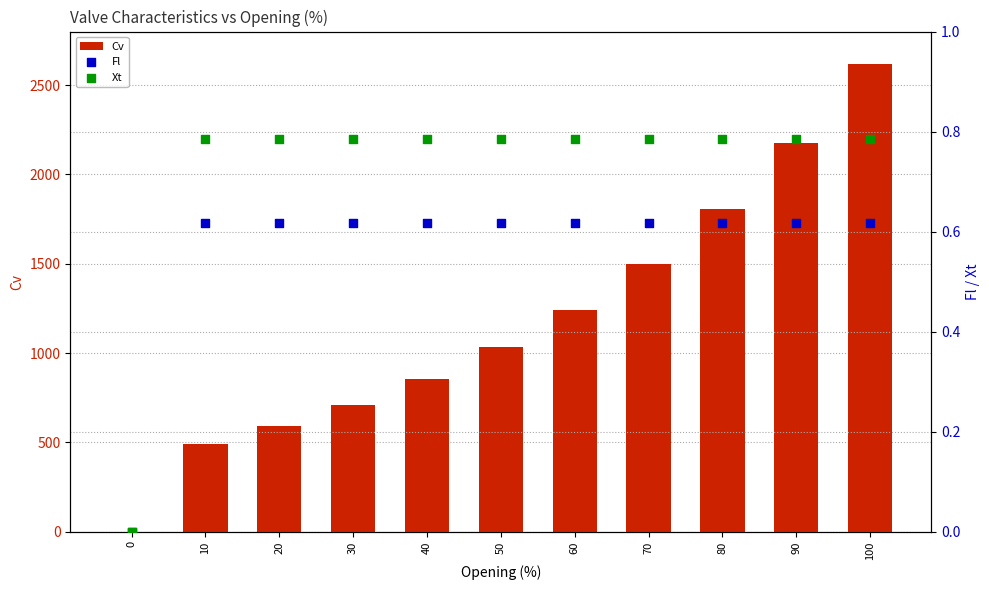

Which series reaches the minimum Y coordinate?

Cv